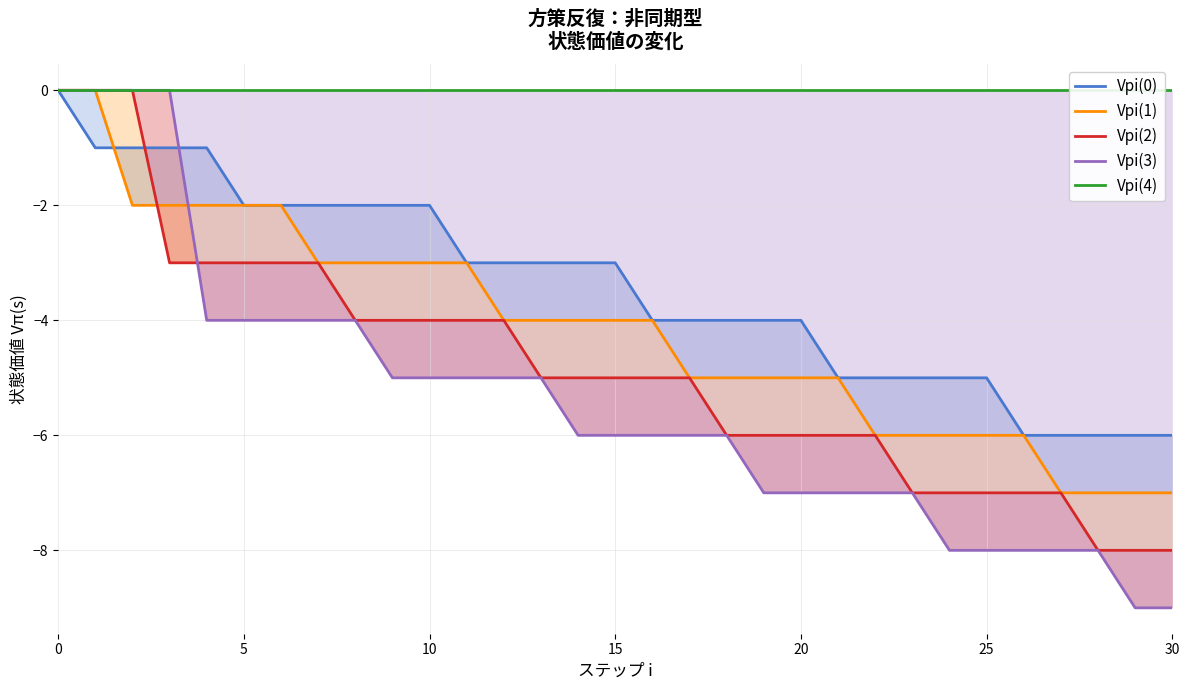

Does the chart have visible grid lines?

Yes